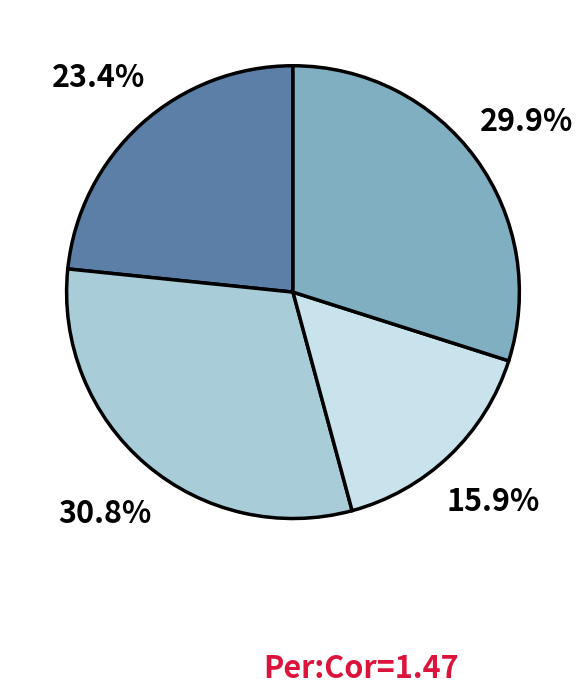

How many segments does this pie chart have?

4